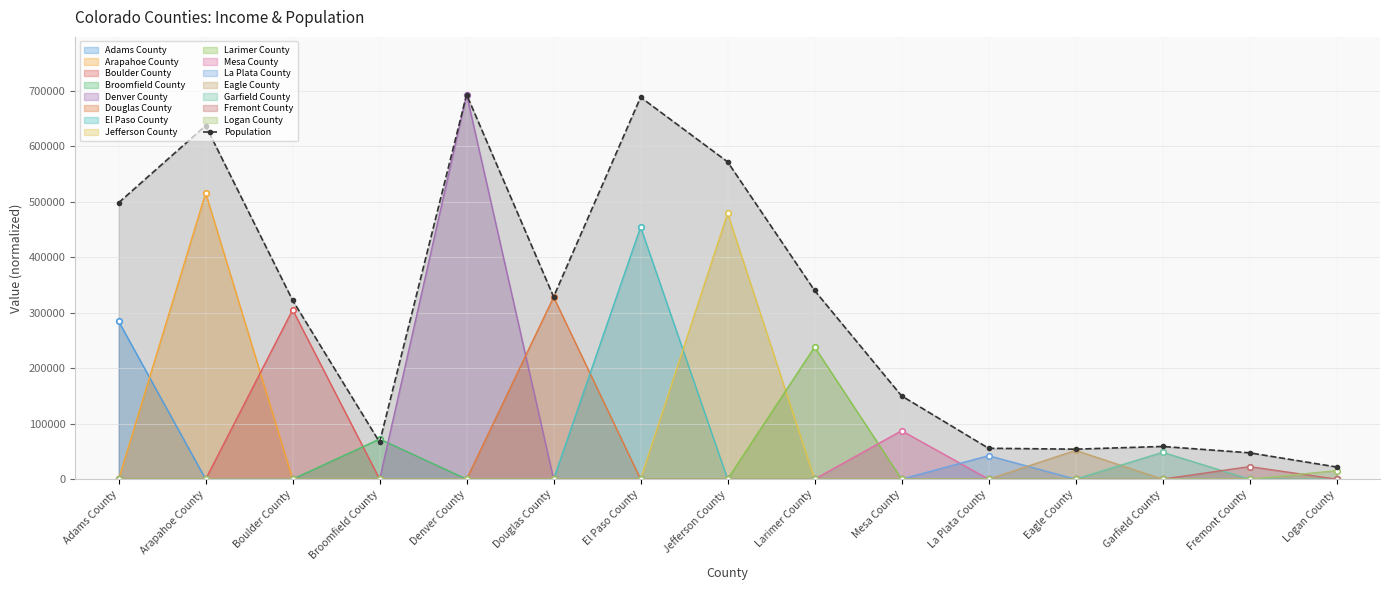

Reading left to right, extract all data points from this chart.

Adams County=498187	Arapahoe County=637068	Boulder County=322226	Broomfield County=66529	Denver County=693060	Douglas County=328632	El Paso County=688284	Jefferson County=571837	Larimer County=339993	Mesa County=150083	La Plata County=55623	Eagle County=53989	Garfield County=58887	Fremont County=47446	Logan County=21919